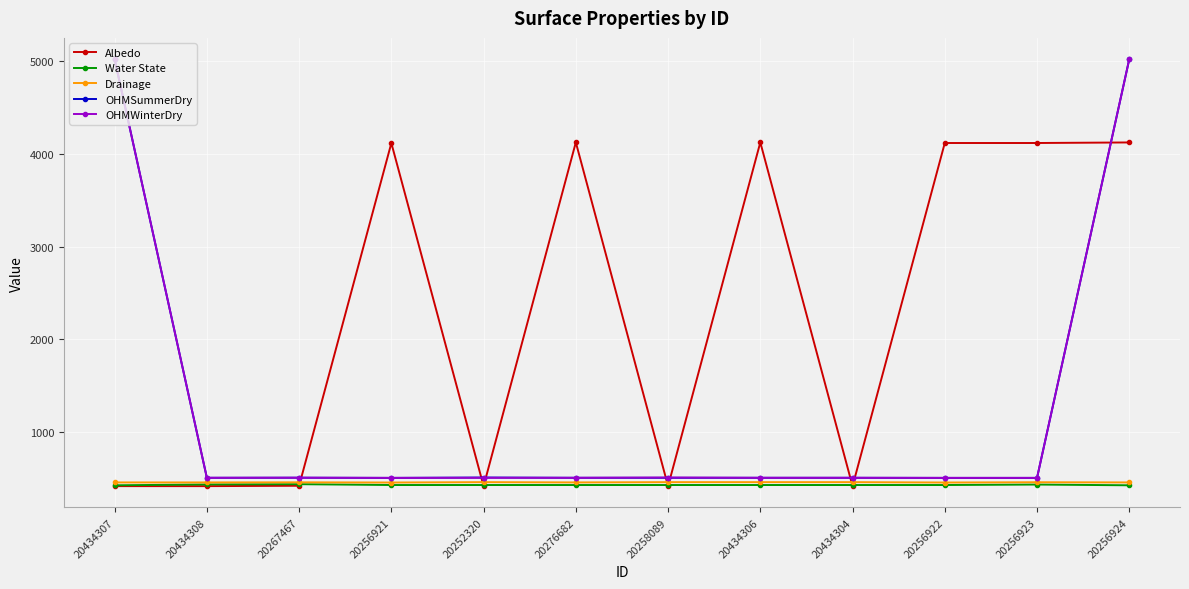

What is the maximum value for Drainage?

455